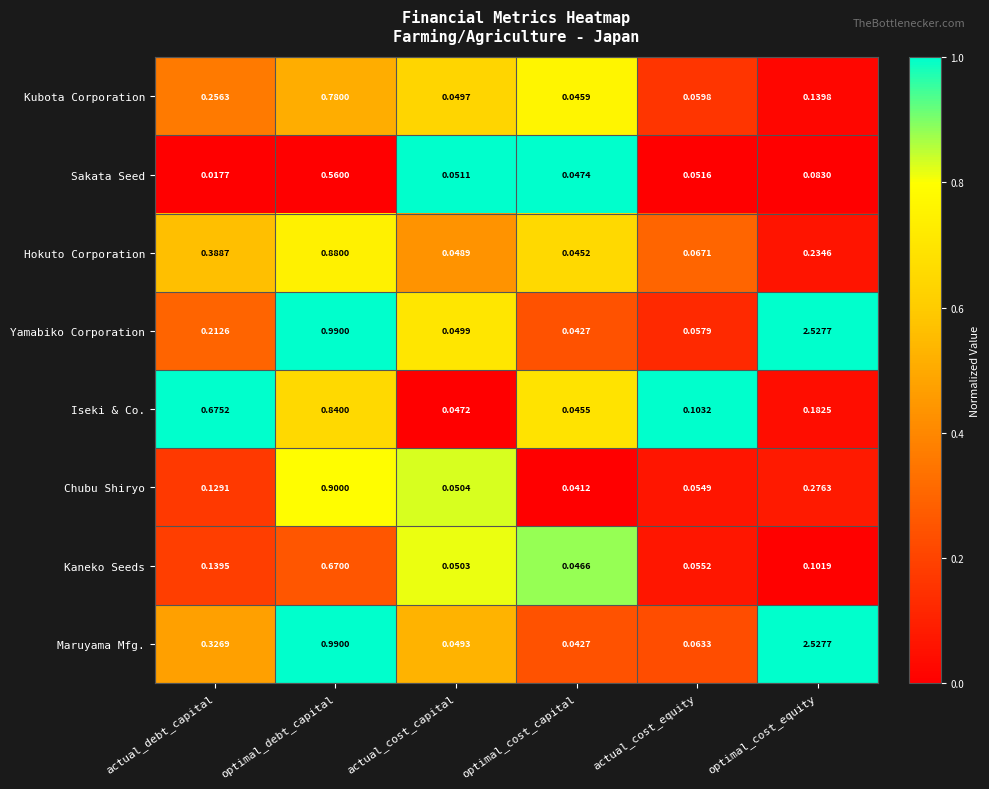

Where is Maruyama Mfg. nearest to the value 1?

optimal_debt_capital